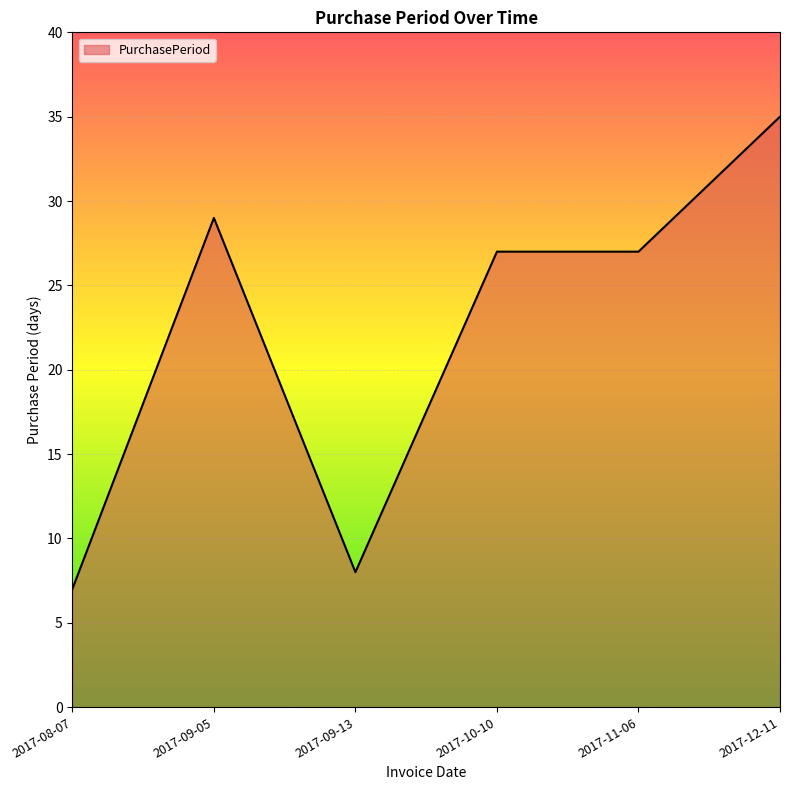

How many distinct data groups are displayed?

1